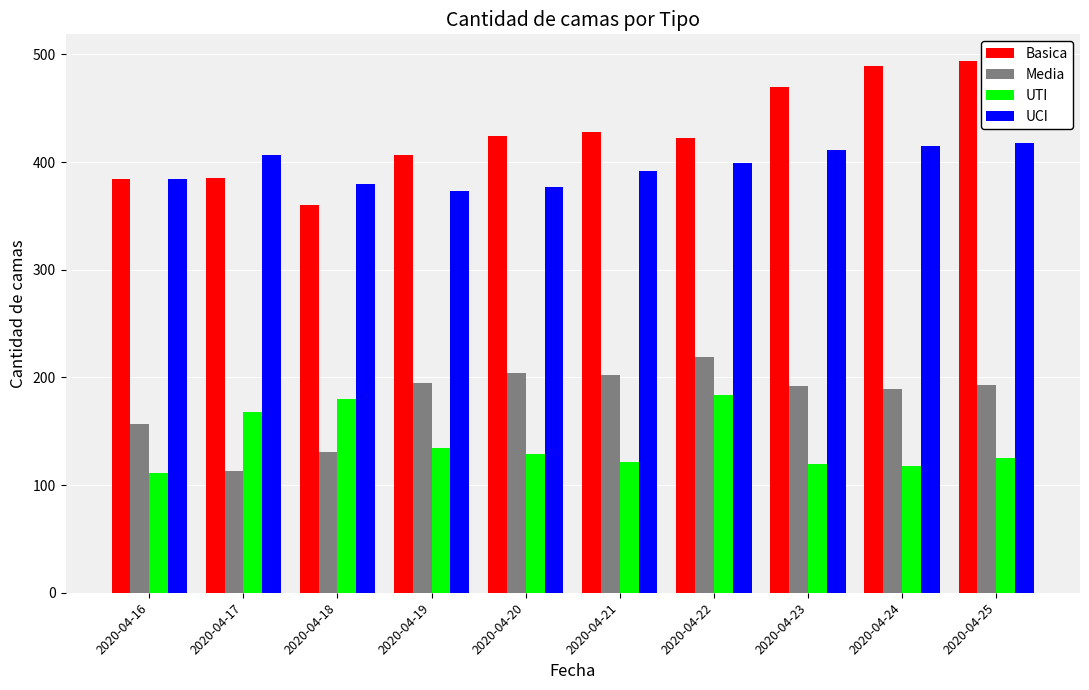

Which series changed the most between 2020-04-20 and 2020-04-24?

Basica